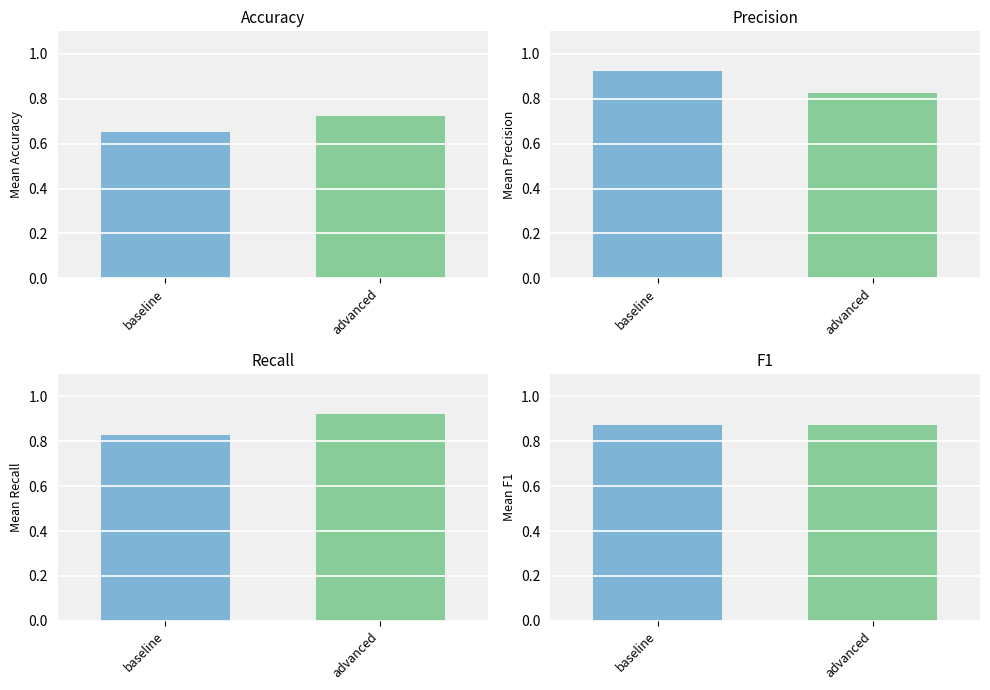

At how many categories does at least one series exceed 0?

2